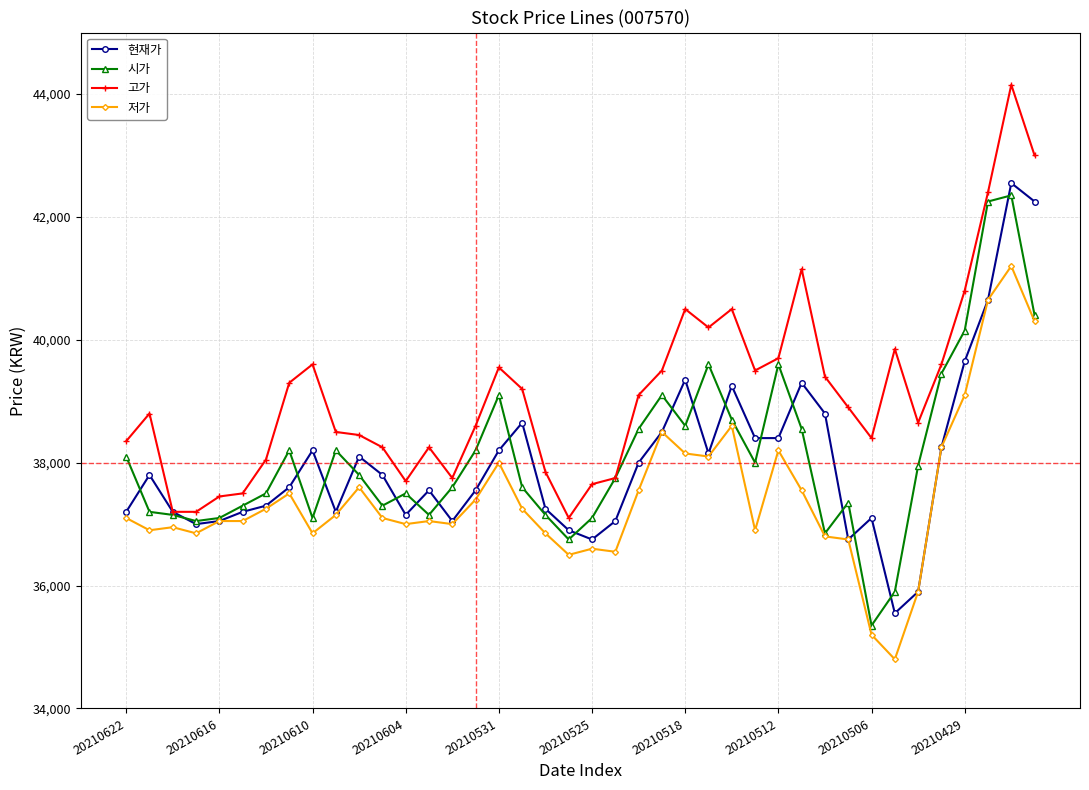

What is the value of the 시가 point at the 1st from the left?

38100